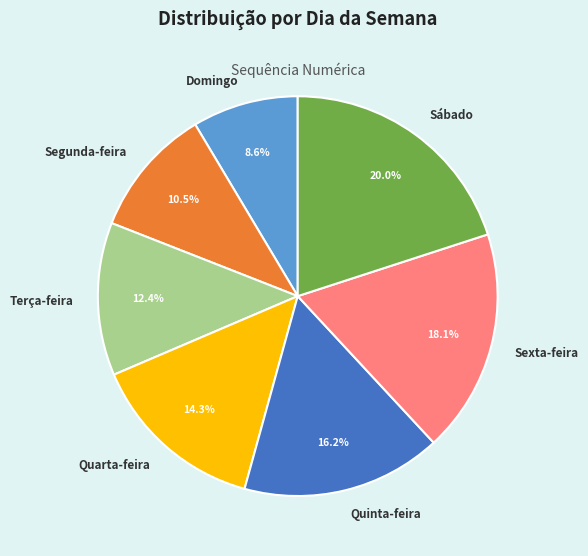

What percentage is the Sábado slice, to the nearest percent?

20%